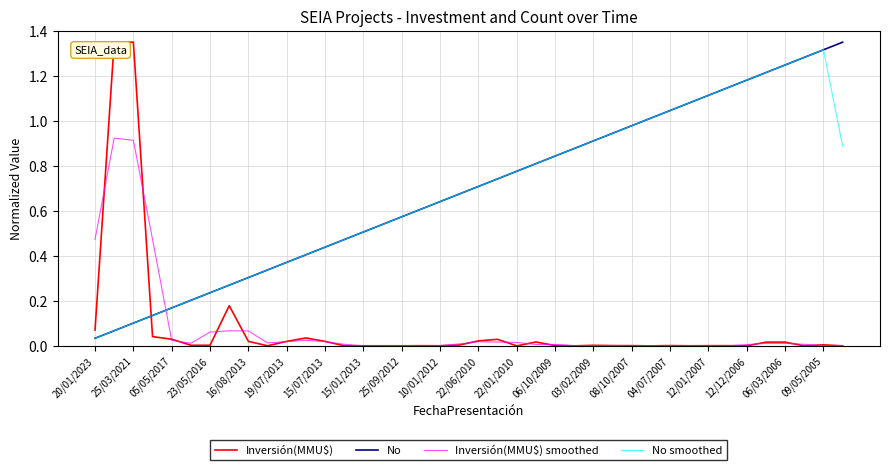

Is this an area chart (filled region under the line)?

No